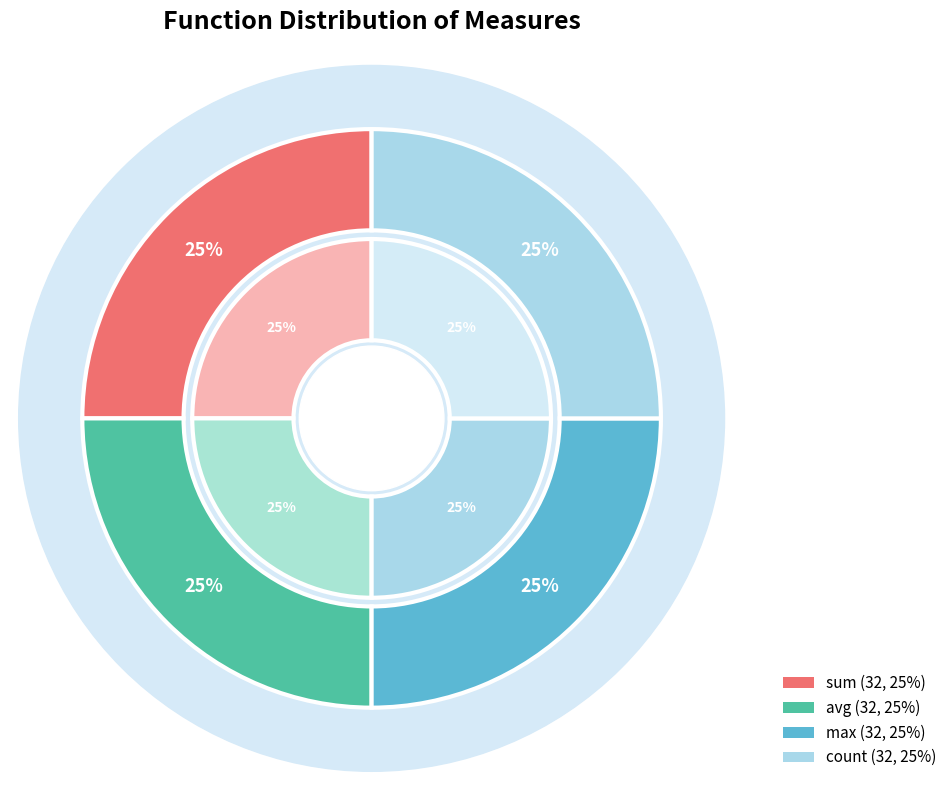

Rank the categories by value from highest to lowest.

sum, max, avg, count